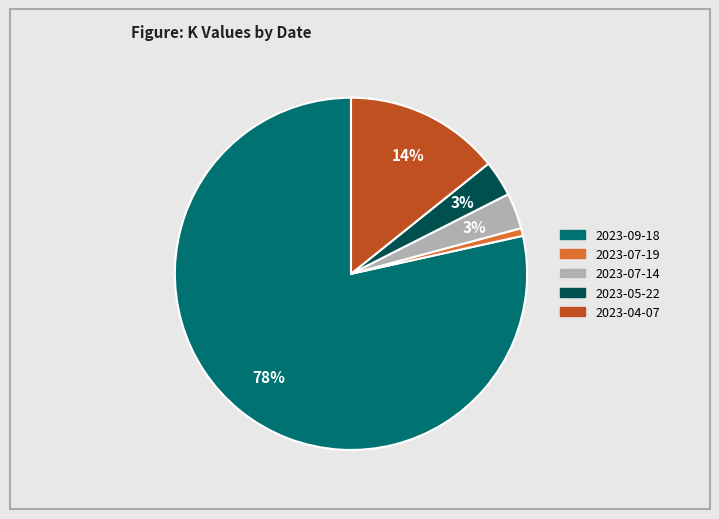

Is it true that 2023-07-14 is 3% of the pie?

True